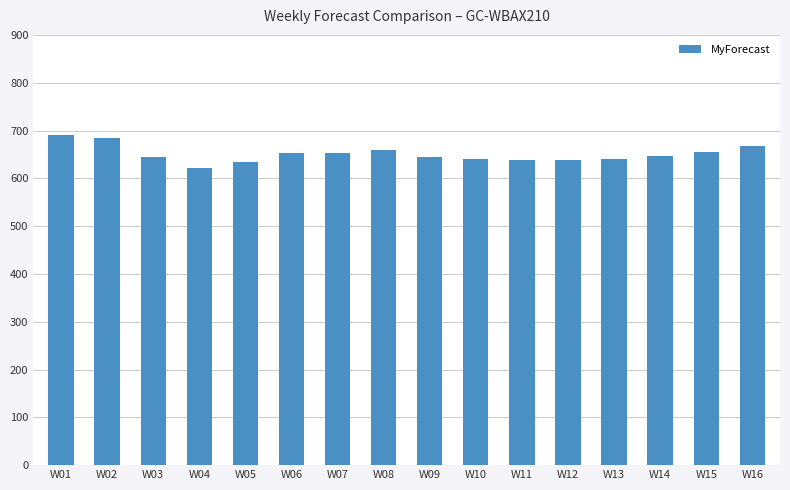

The value at W10 is 961. True or false?

False